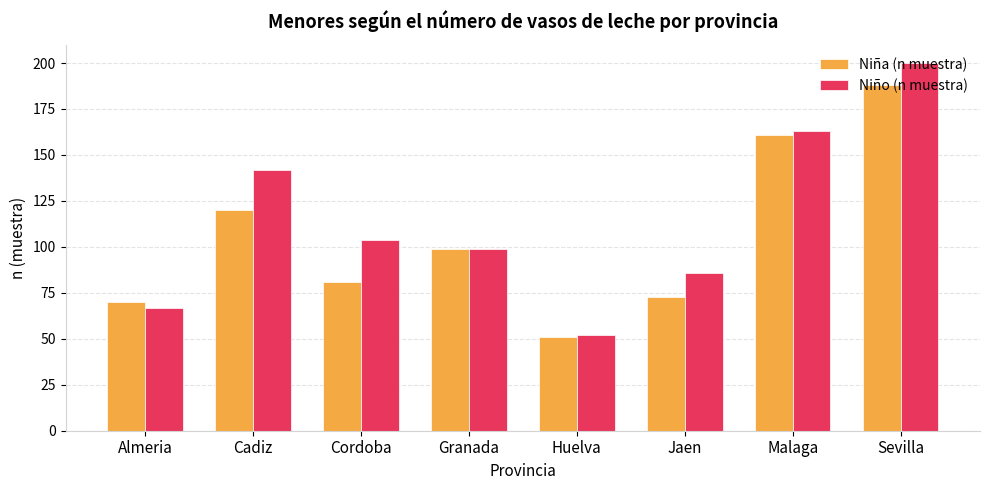

What is the lowest value of the Niña (n muestra) series?

51